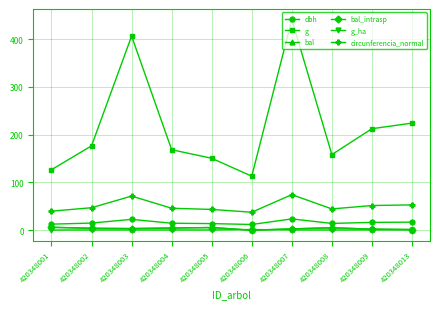

Where is the first local maximum for g_ha?

420348003